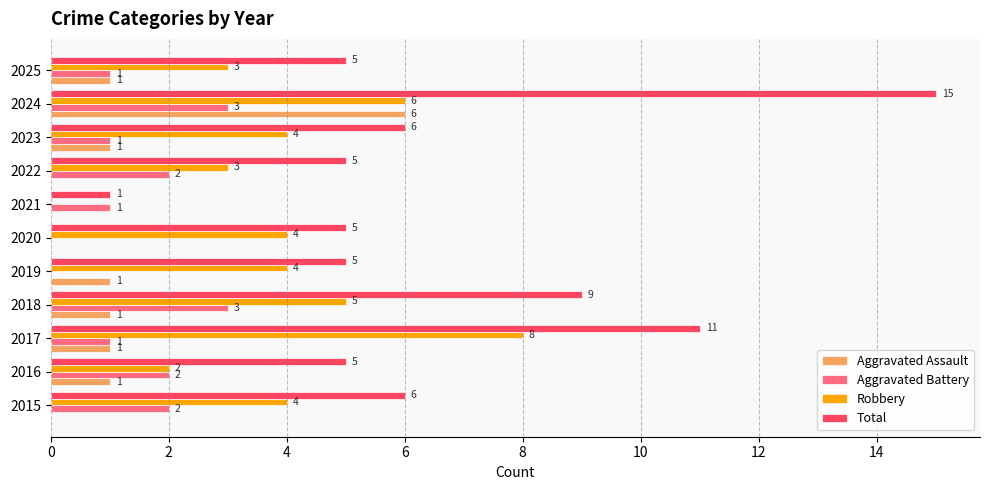

How many distinct data groups are displayed?

4